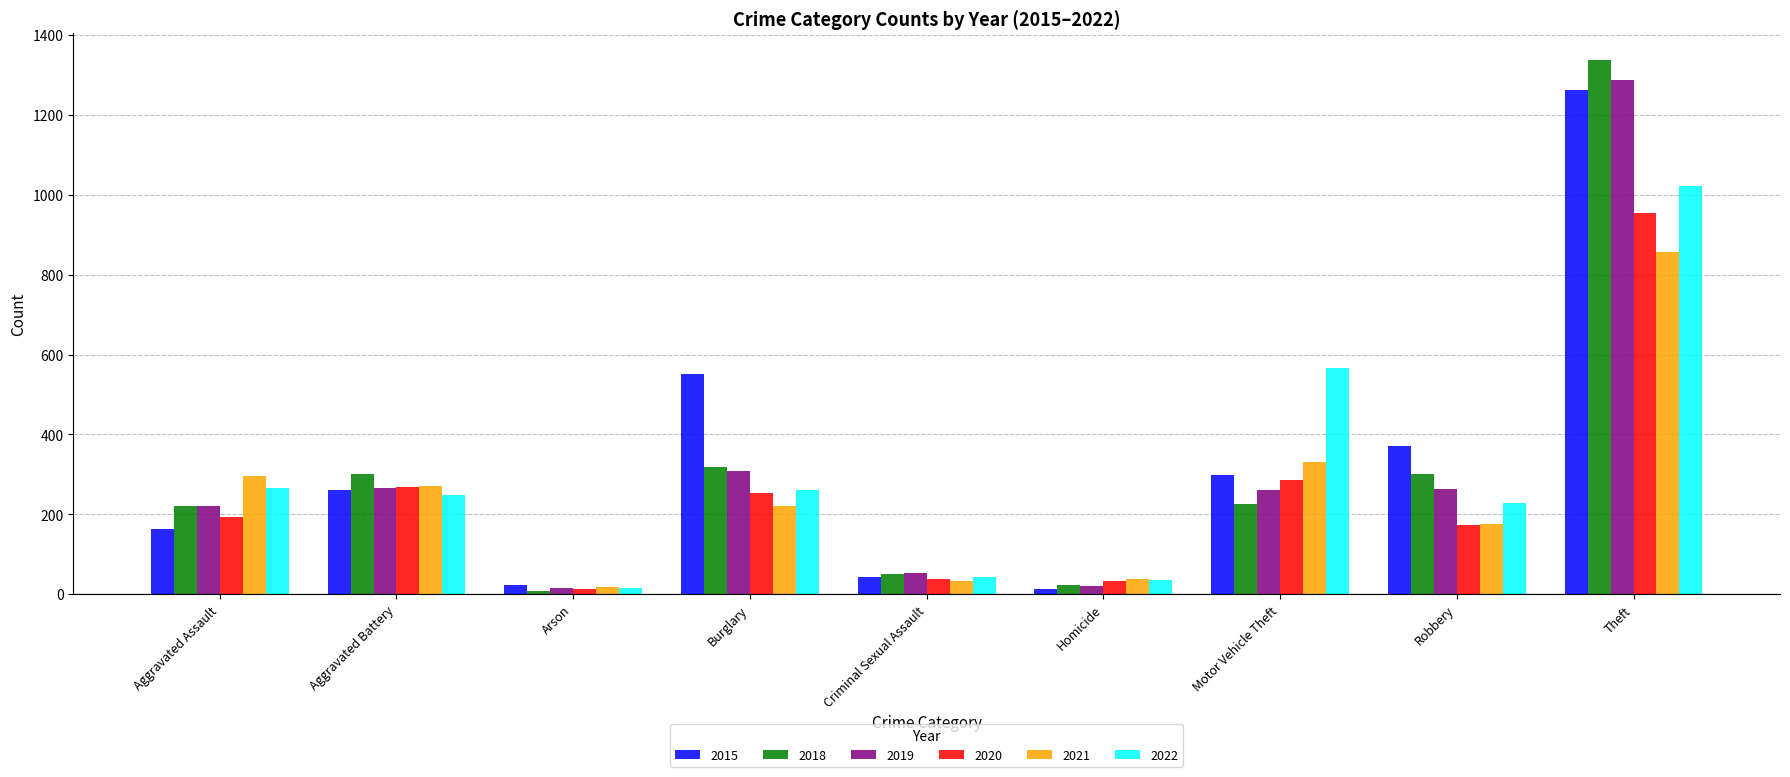

Read the 2015 value at Motor Vehicle Theft.

299